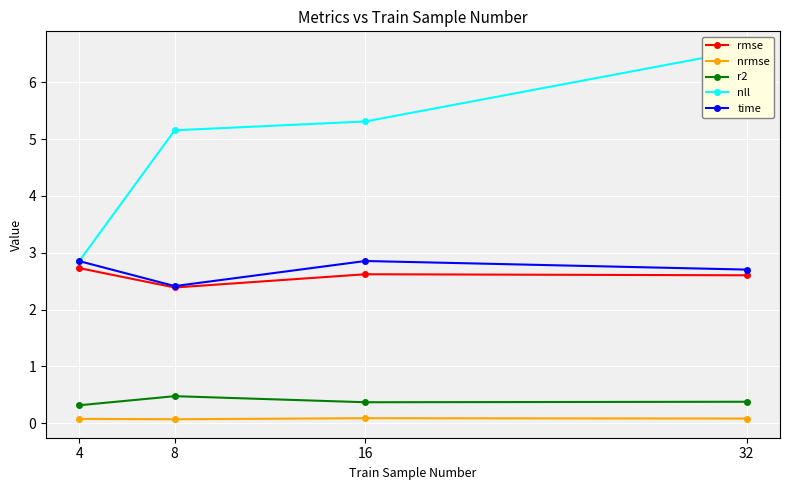

Between 16 and 32, which series saw the biggest shift?

nll